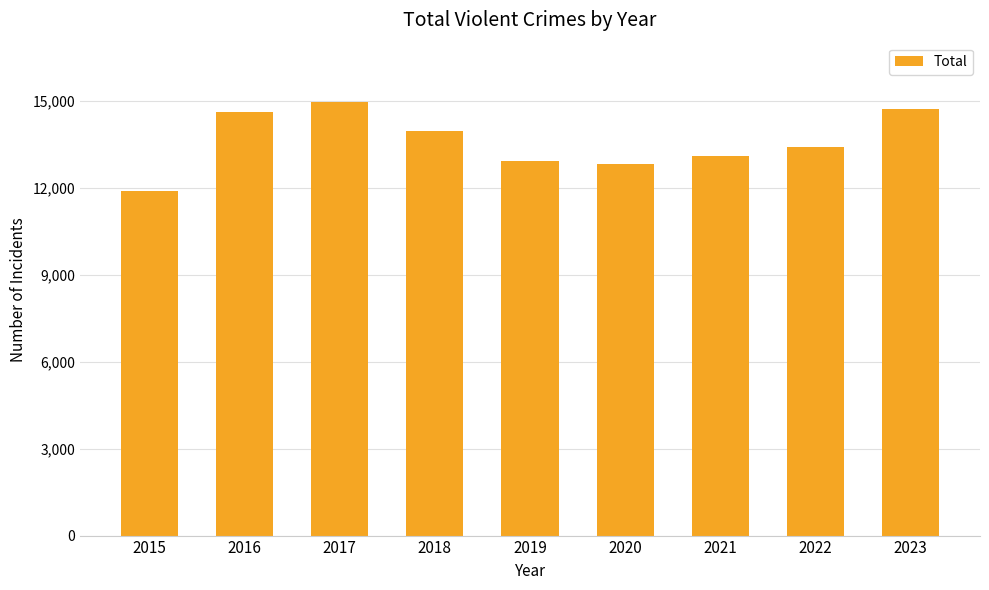

Between 2022 and 2020, which is larger?

2022